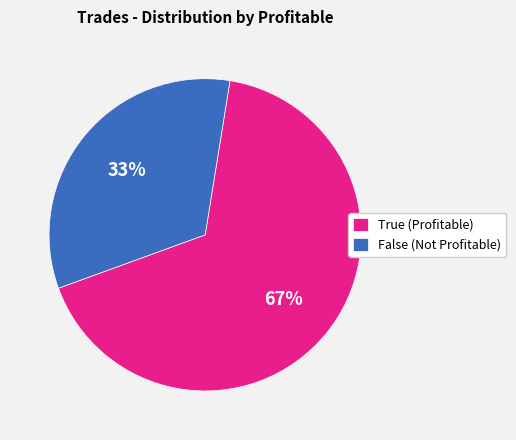

To the nearest percent, what is the average slice percentage?

50%